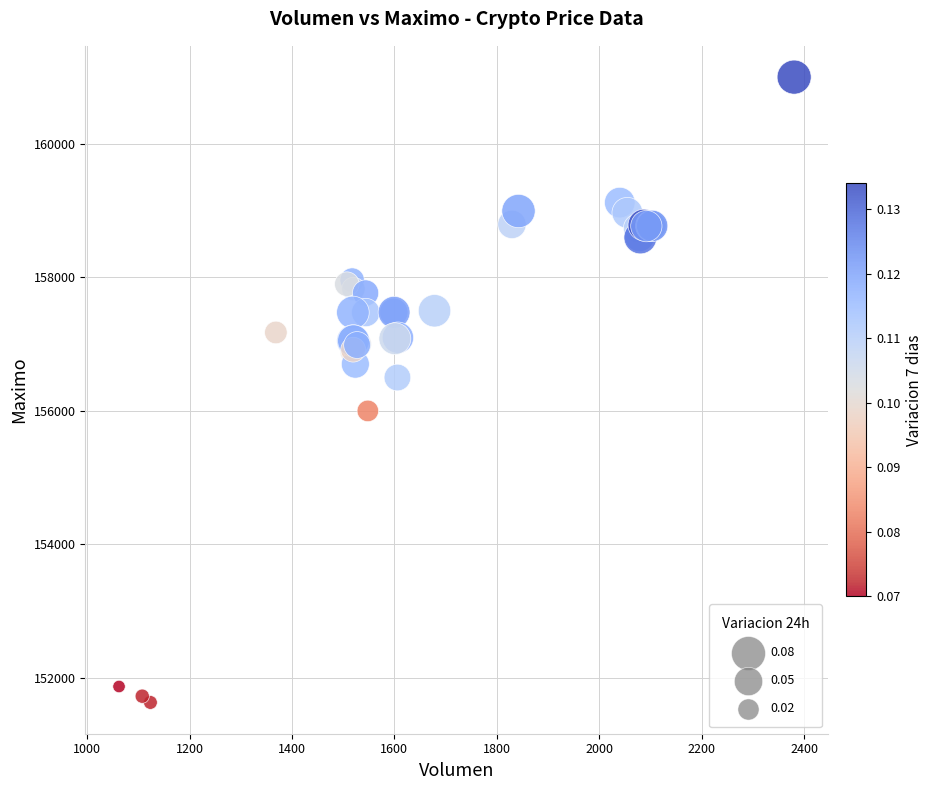

What Y value in the scatter plot is closest to 156316?

156500